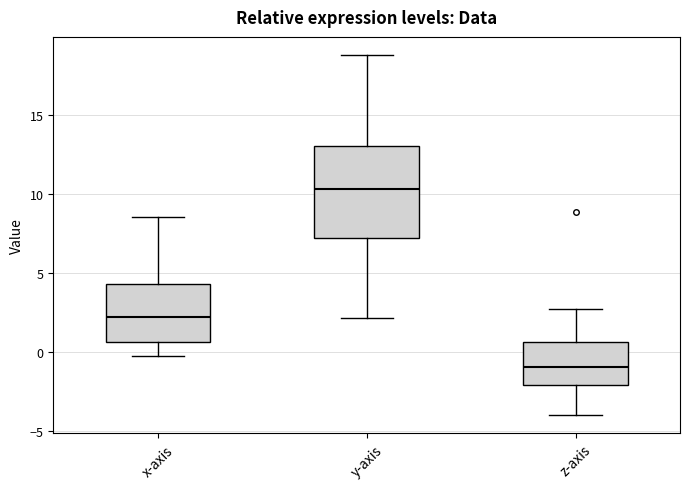

Which box has the highest median line?

y-axis